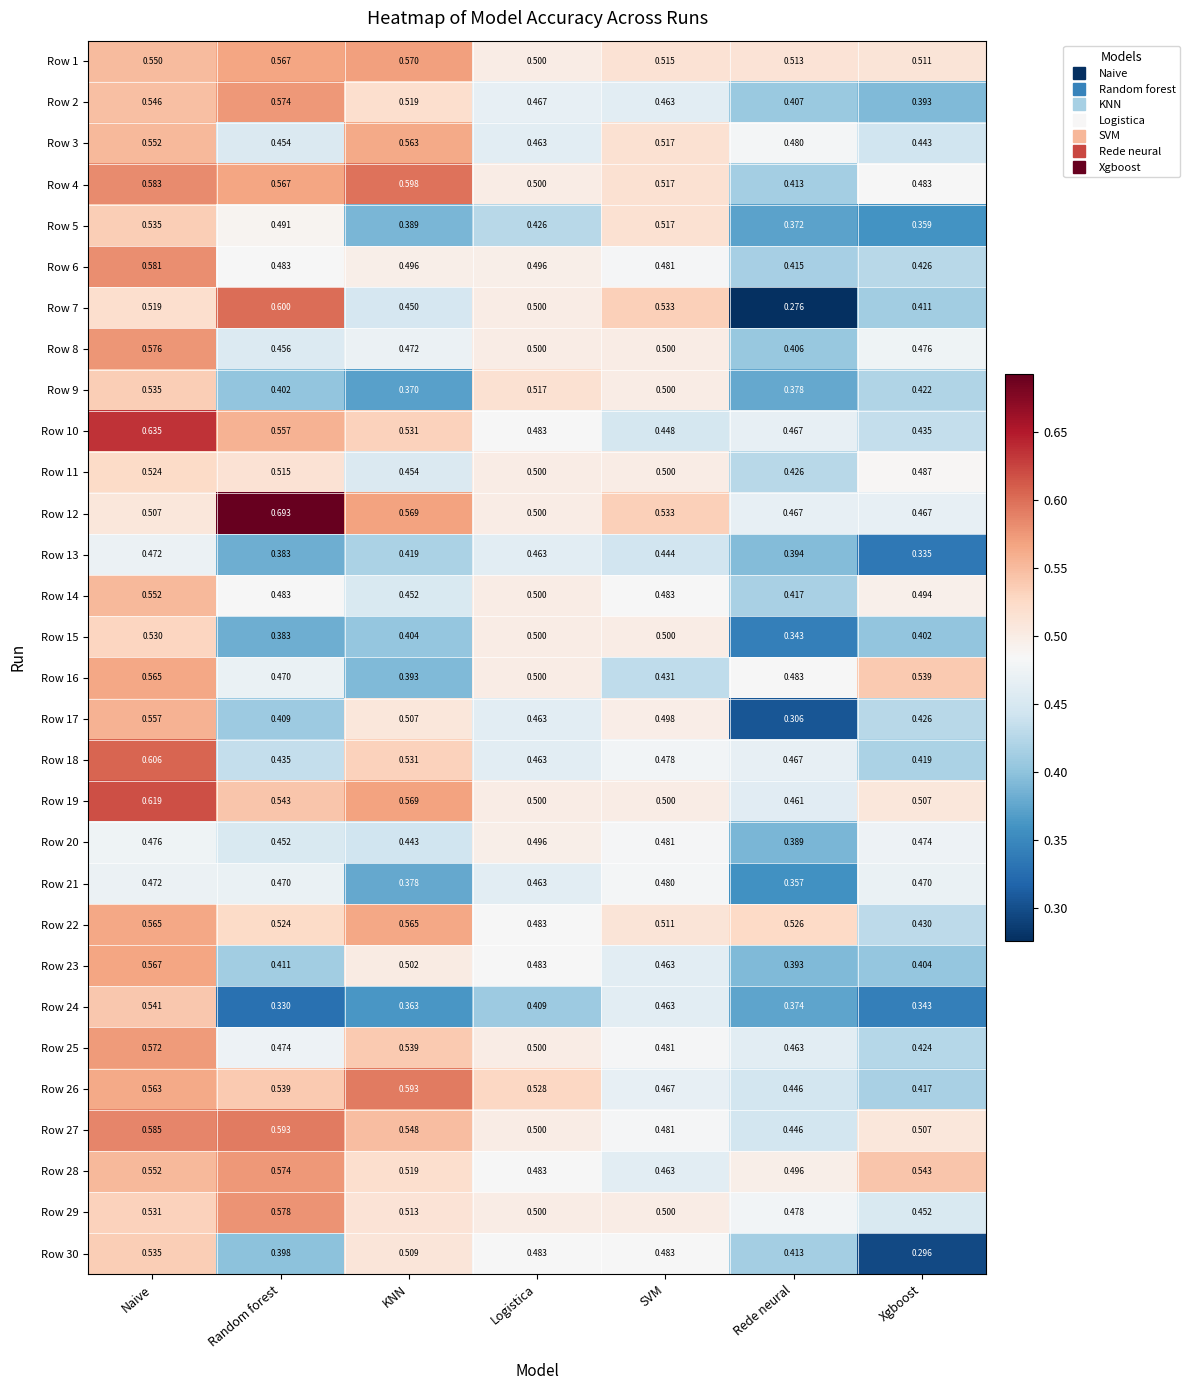

At how many categories does at least one series exceed 0?

7